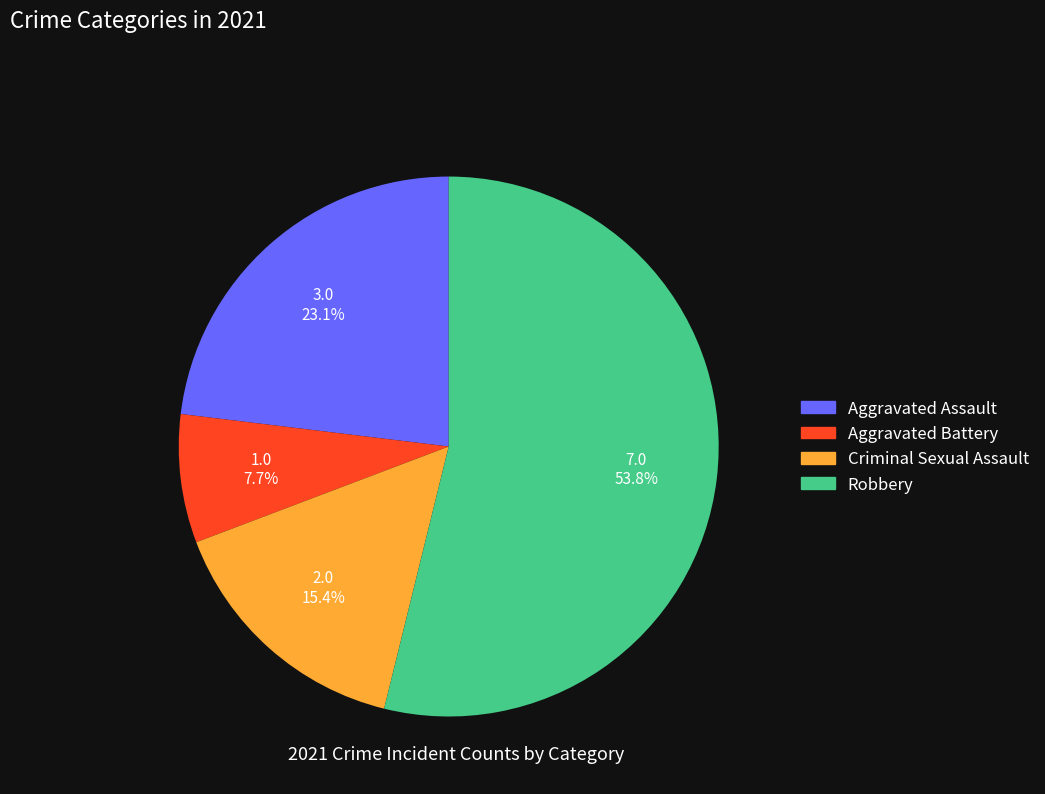

Does any single category account for the majority?

Yes